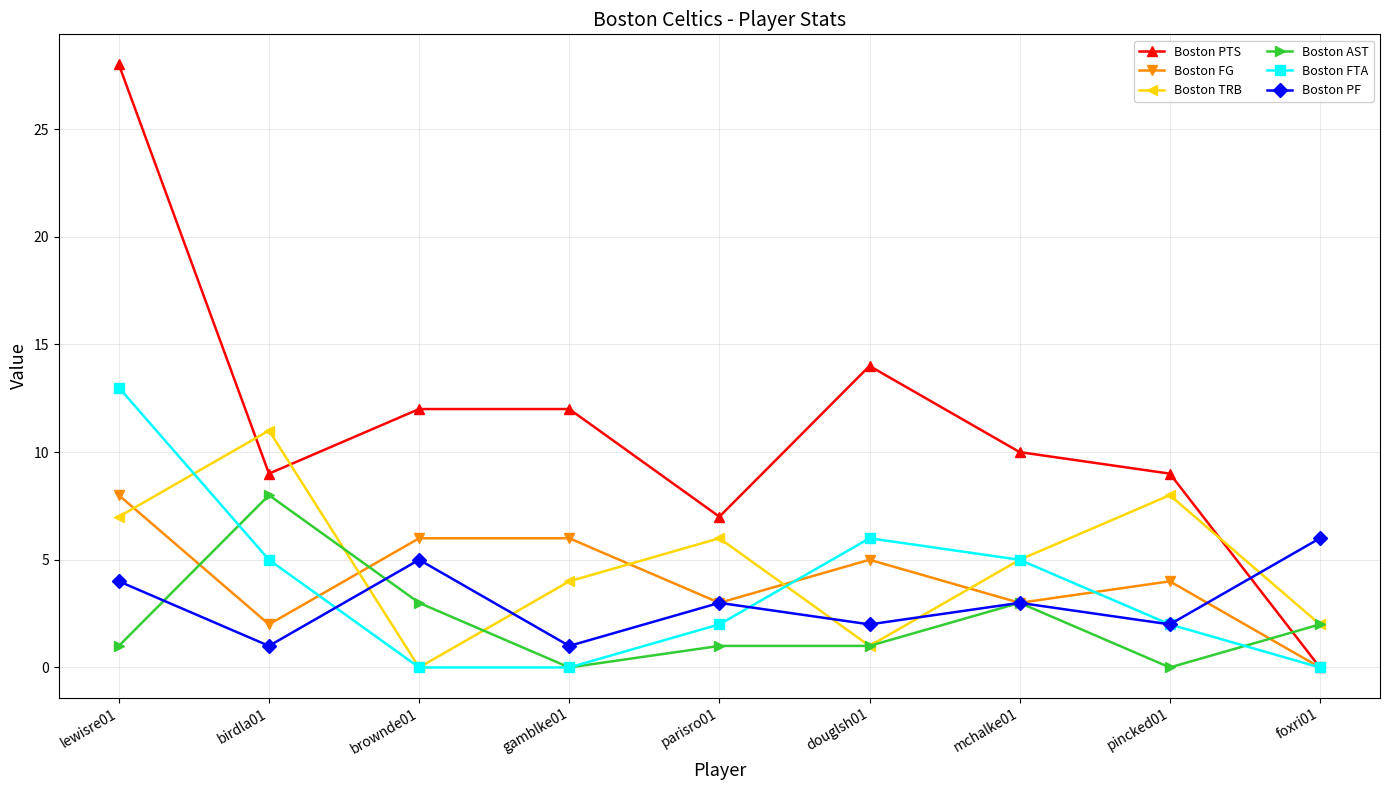

At which category is the sum across all series the highest?

lewisre01